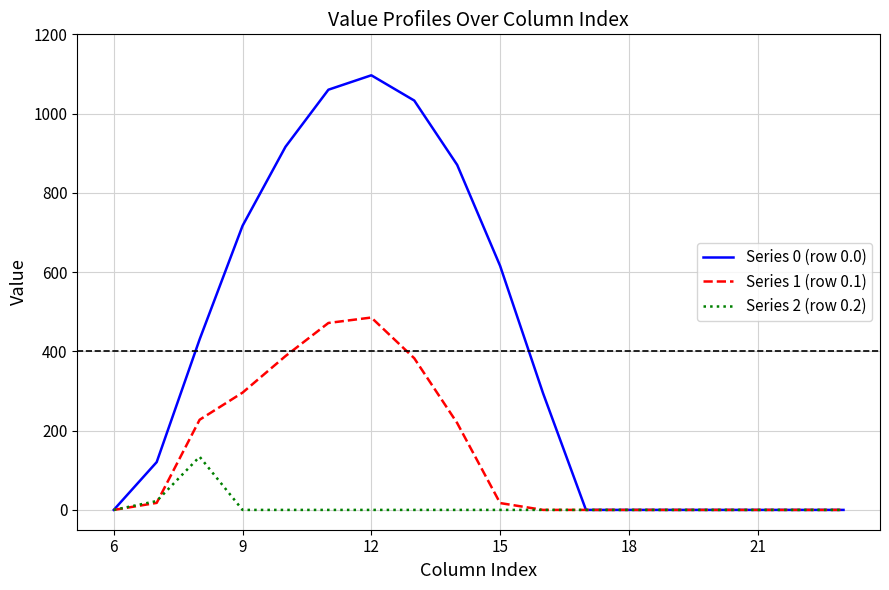

Which series has the widest spread of values?

Series 0 (row 0.0)